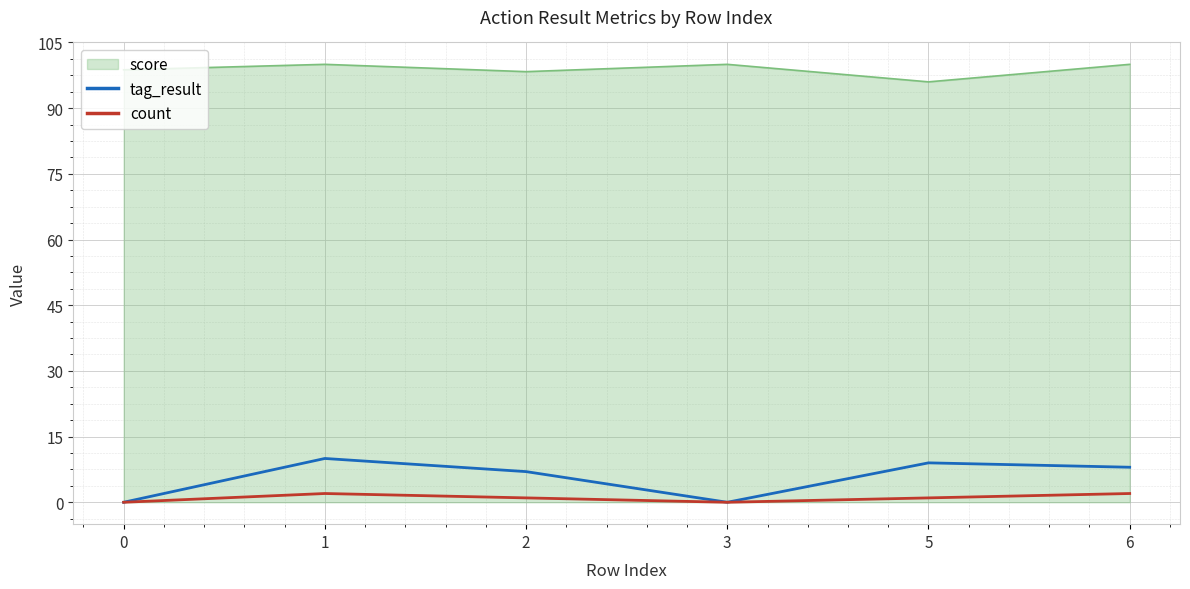

What is the maximum value shown in the chart?

100.0